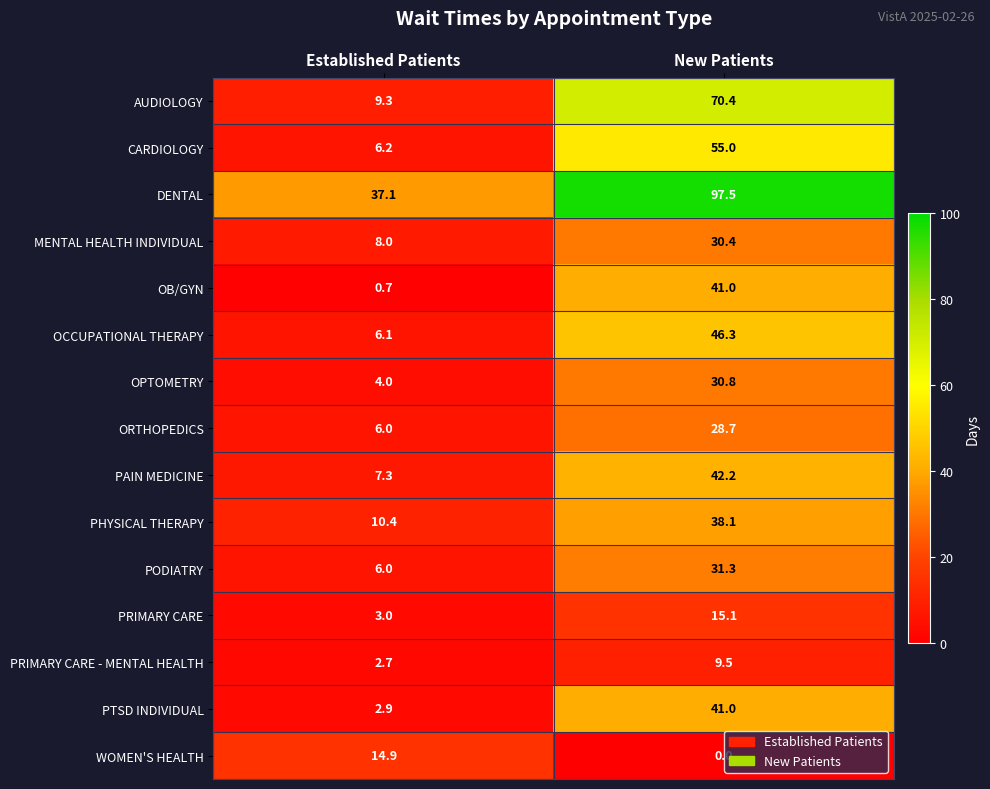

List the labels in order of OB/GYN value, smallest first.

Established Patients, New Patients